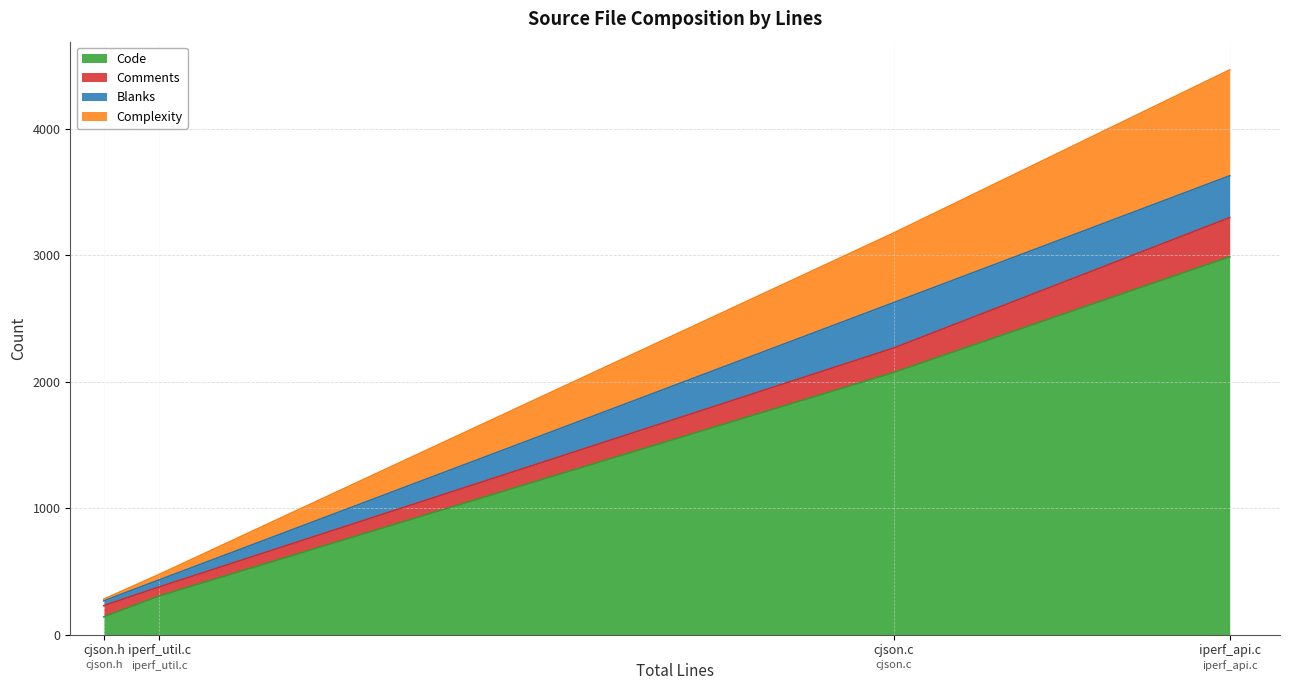

Which series has the largest range (max minus min)?

Code